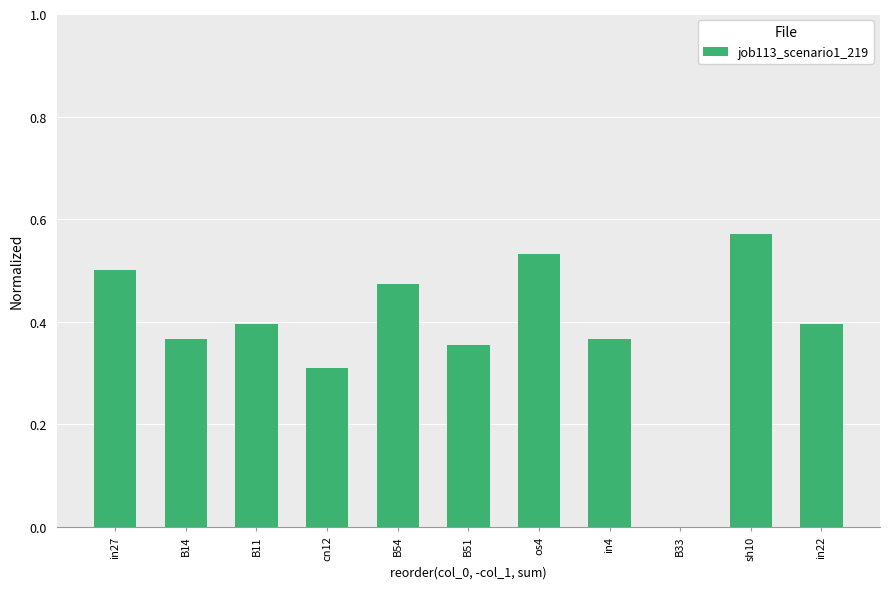

Between B33 and cn12, which is larger?

cn12